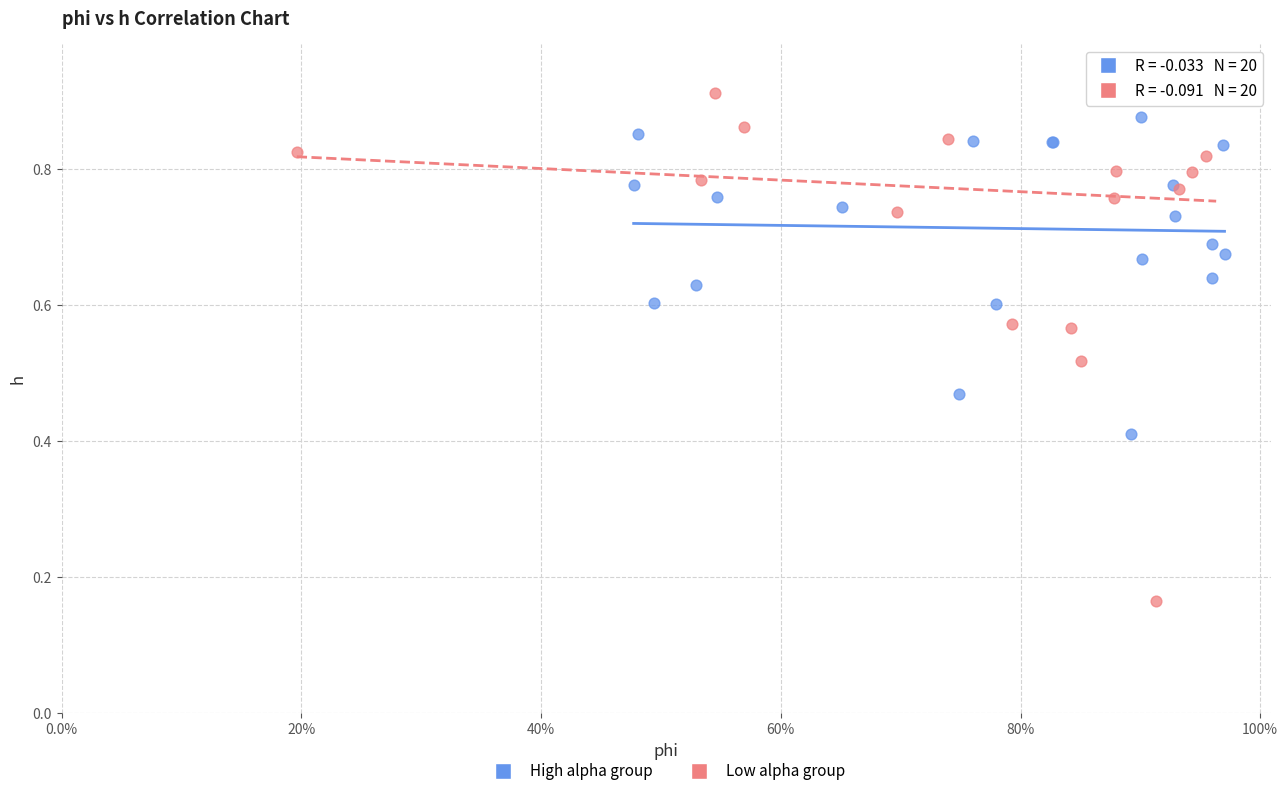

Which series reaches the minimum Y coordinate?

Low alpha group